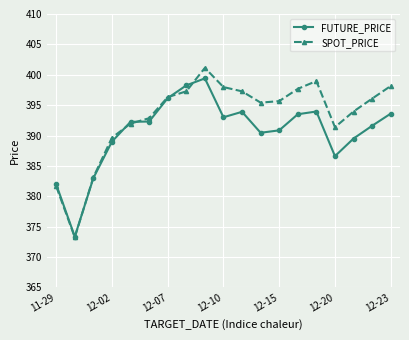

Rank the series by their average value, from highest to lowest.

SPOT_PRICE, FUTURE_PRICE